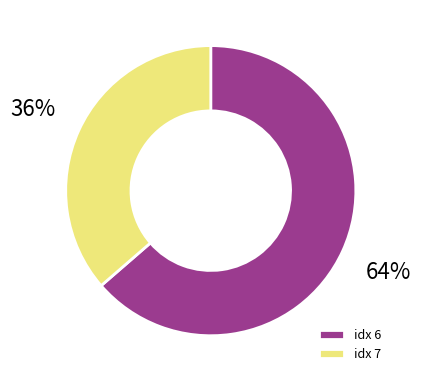

Which slice is the smallest?

idx 7